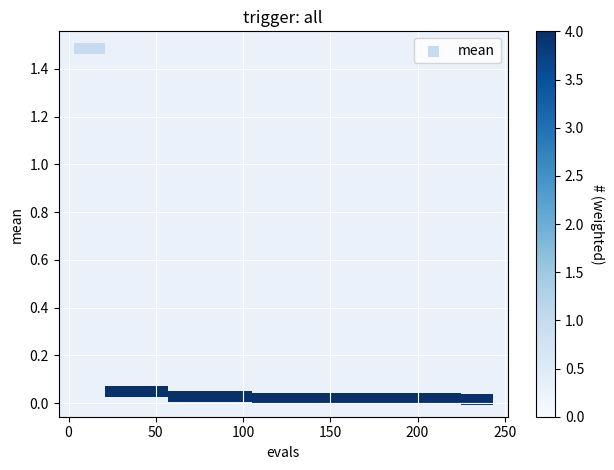

What is the range of X values (max minus min)?

234.0